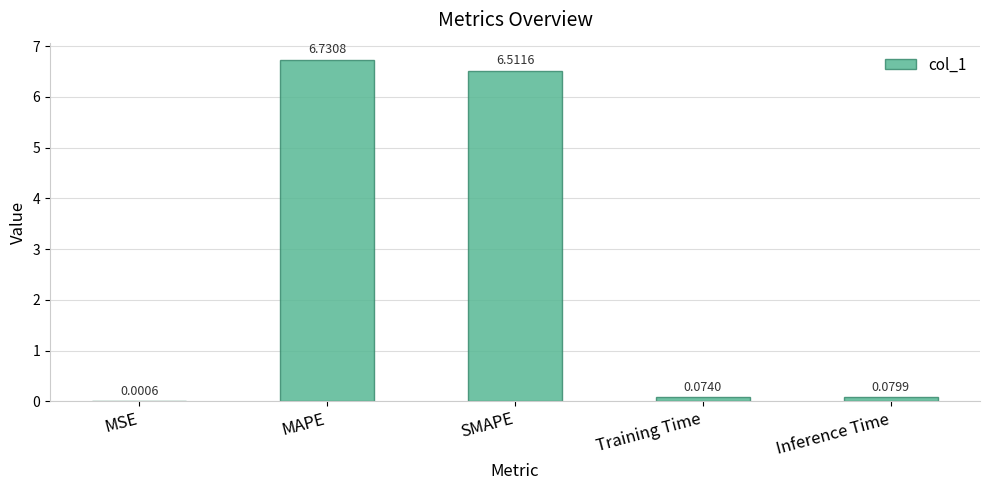

What is the change in value from MSE to Inference Time?

+0.1